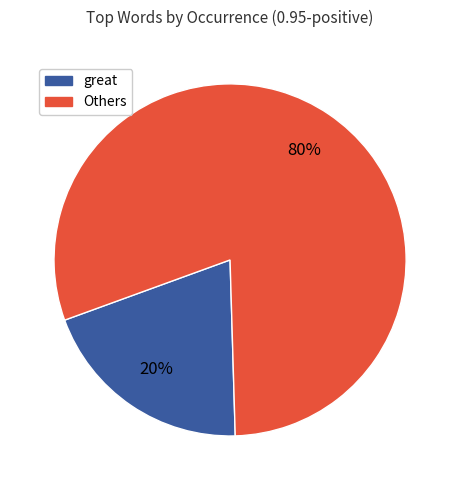

Is there a majority slice in this chart?

Yes